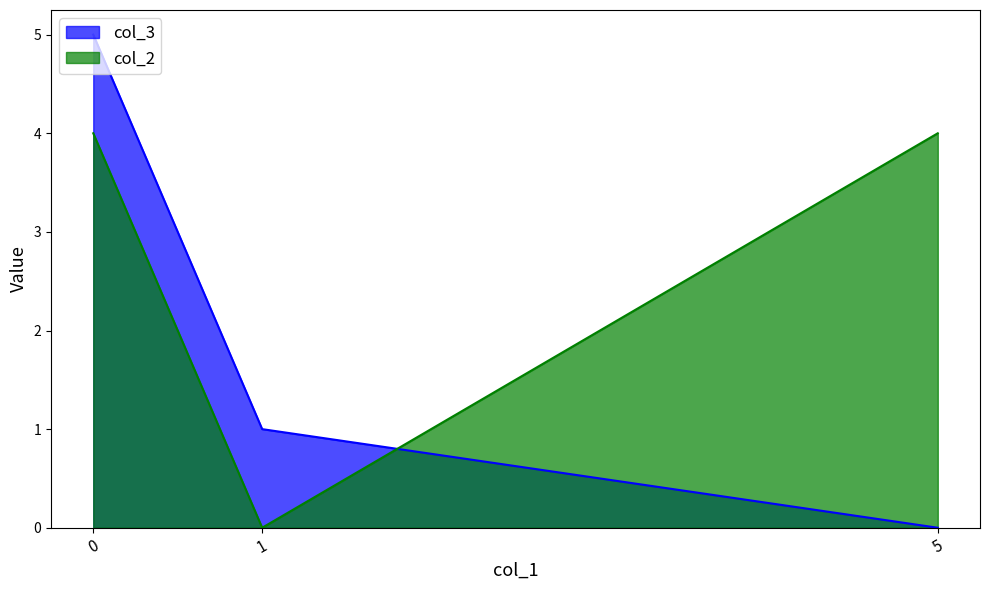

What is the difference between the maximum and minimum values in the col_3 series?

5